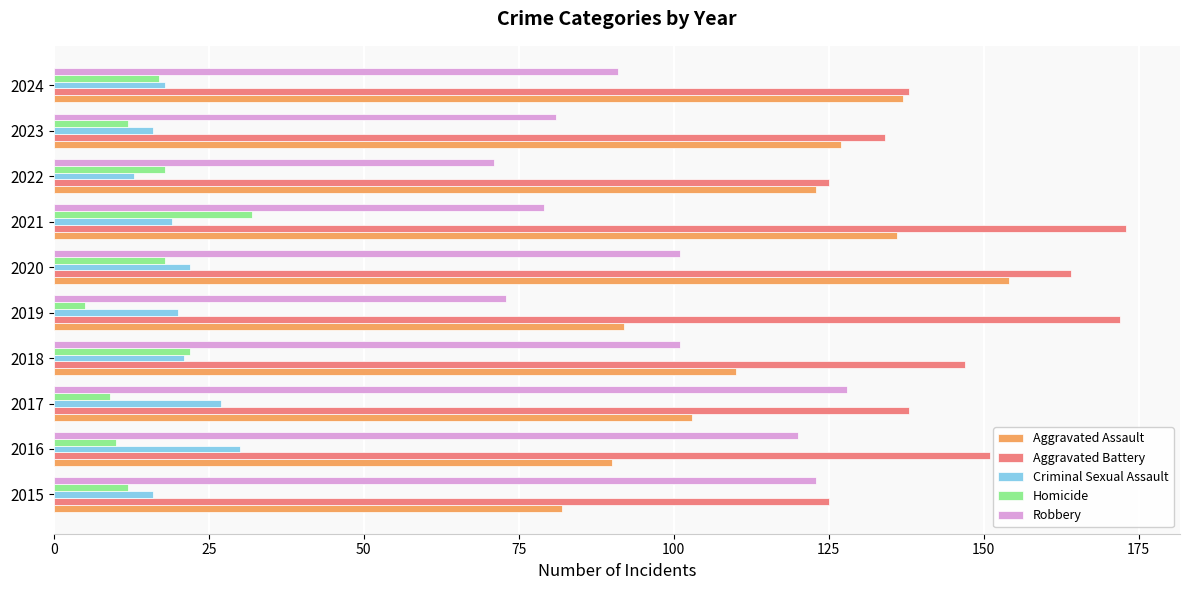

Which category has the highest value in the Criminal Sexual Assault series?

2016